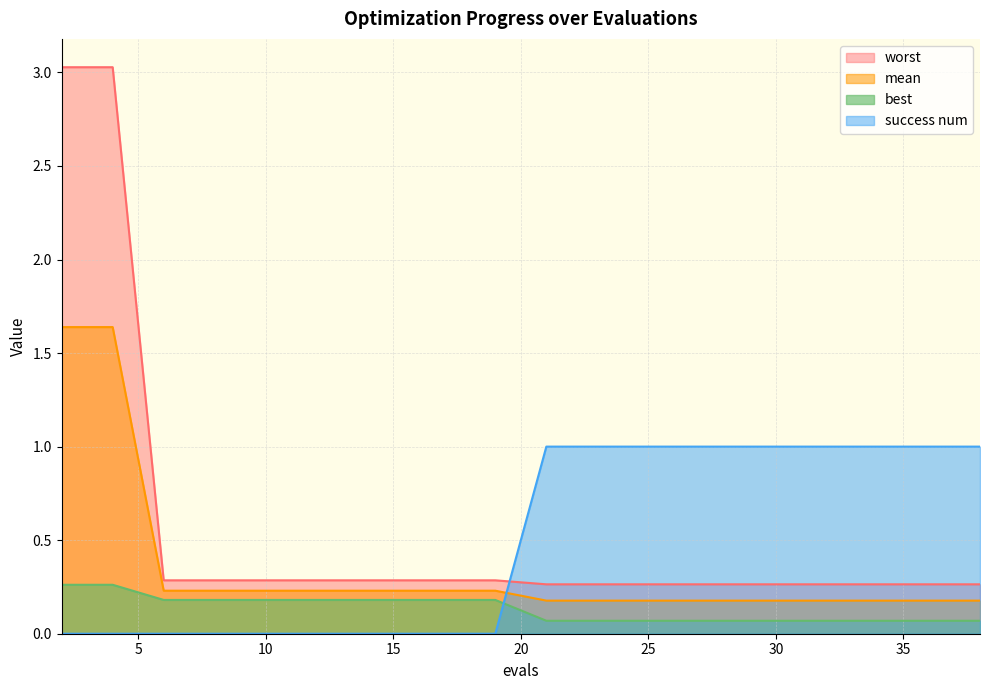

Is the value of success num at 31 greater than the value of best at 10?

Yes